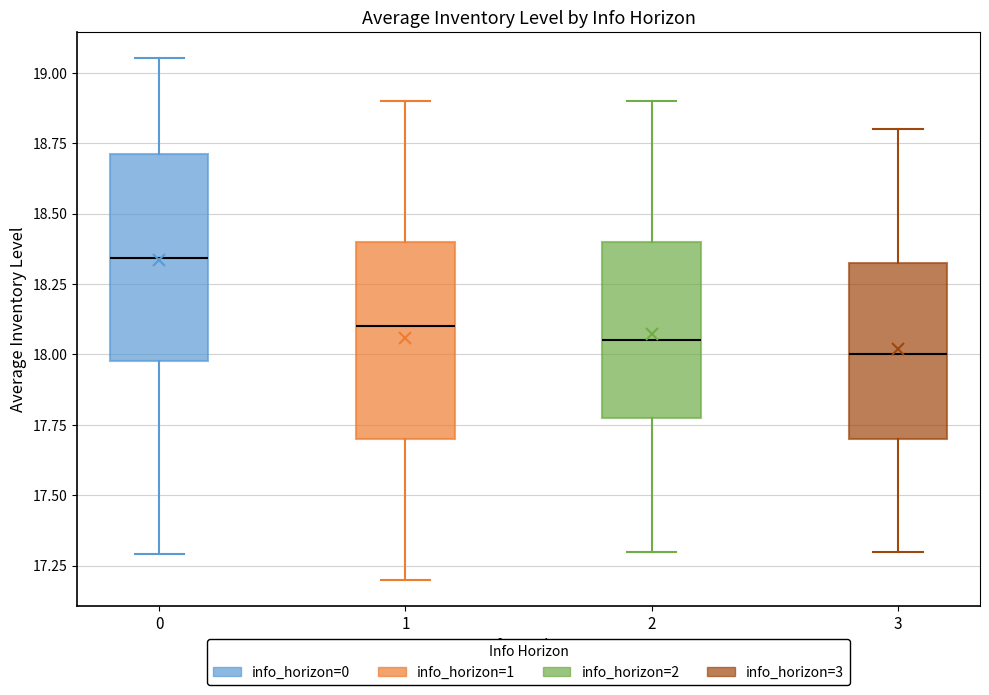

Reading left to right, transcribe this box plot: for each box, give where its median line is, the range the box spans, and where its two whiskers end, as read against the y-axis. The values are not printed on the chart, so give them approximately, as read against the axis.

0: median 18.35, box 18.00 to 18.70, whiskers 17.30 to 19.05
1: median 18.10, box 17.70 to 18.40, whiskers 17.20 to 18.90
2: median 18.05, box 17.80 to 18.40, whiskers 17.30 to 18.90
3: median 18.00, box 17.70 to 18.35, whiskers 17.30 to 18.80